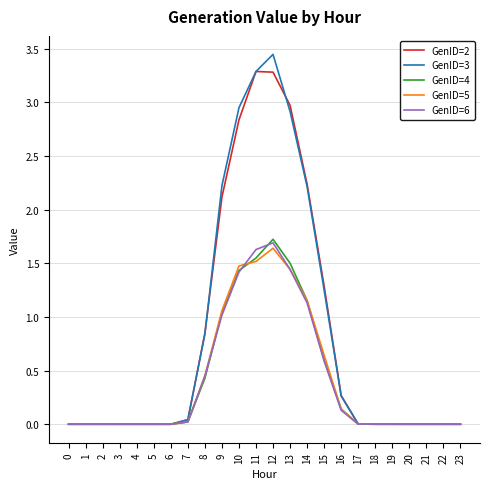

Is the value of GenID=2 at 11 greater than the value of GenID=3 at 22?

Yes